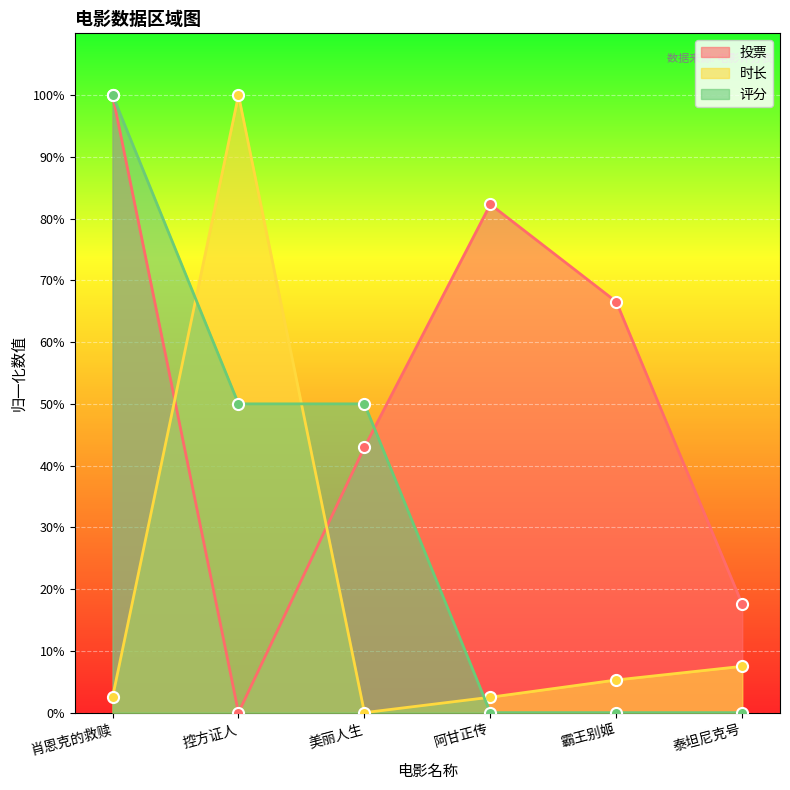

What is the greatest value displayed?

1.0